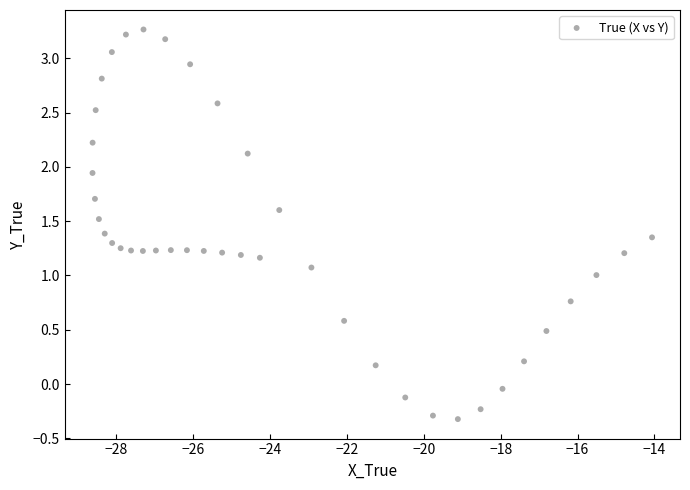

What is the range of Y values (max minus min)?

3.6